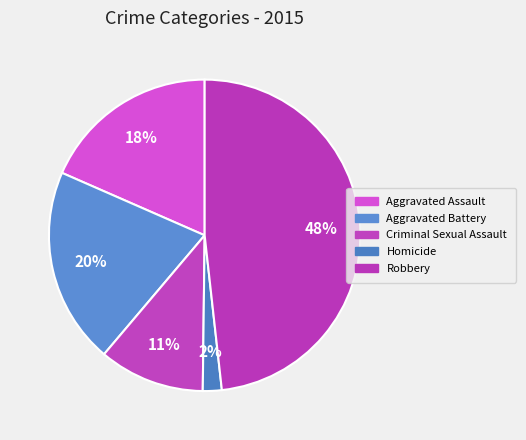

How many slices are in this pie chart?

5